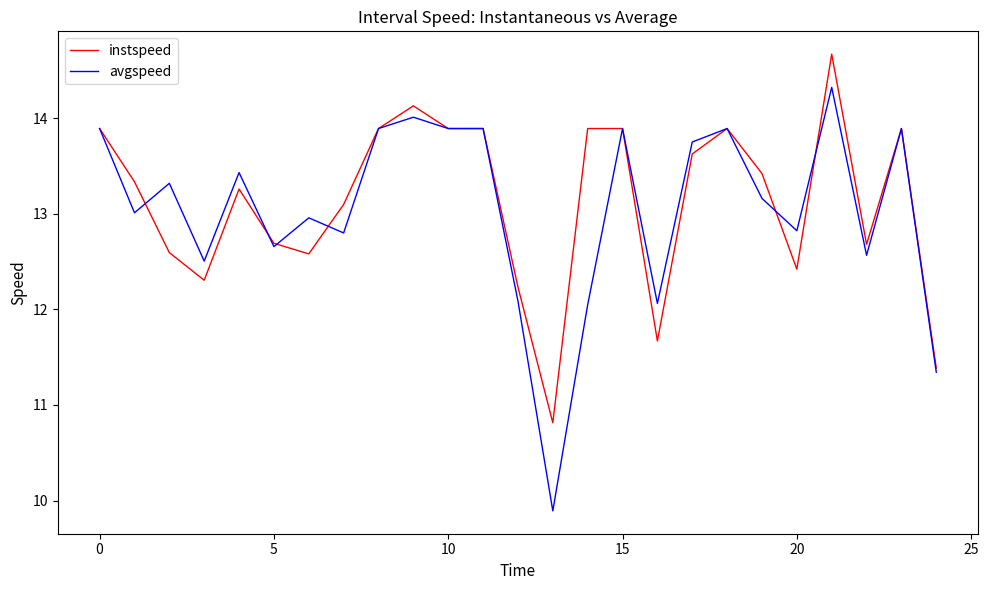

List the series in order of their peak value, highest first.

instspeed, avgspeed